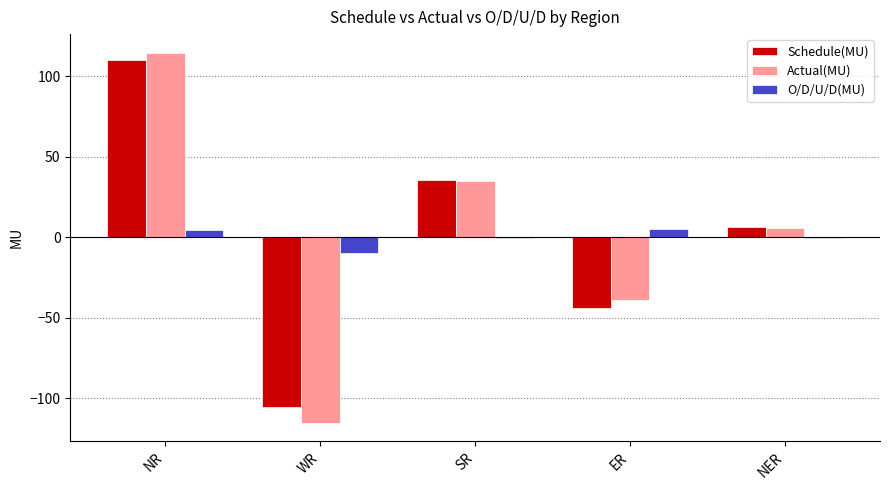

How many data points in Actual(MU) are above 5?

3